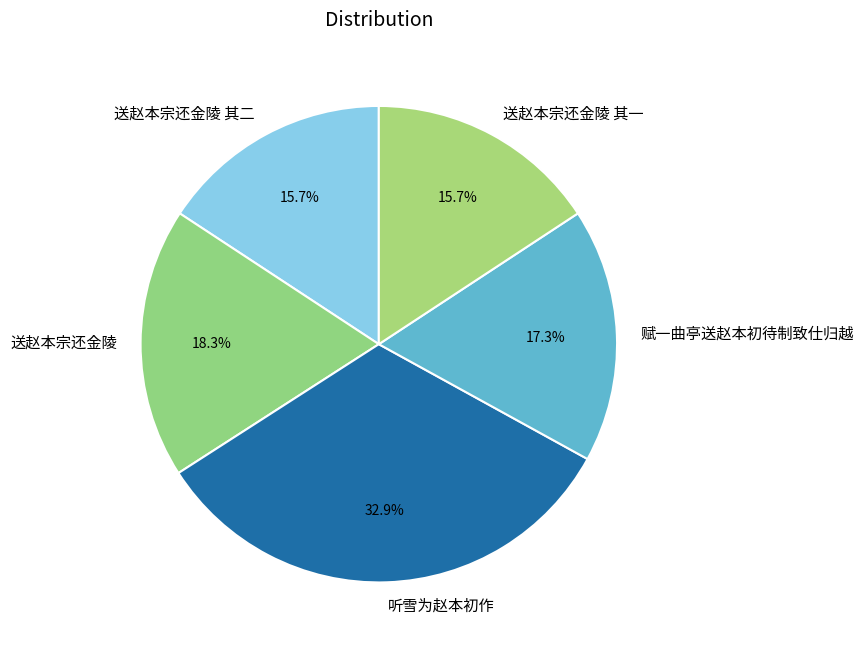

To the nearest percent, what is the average slice percentage?

20%